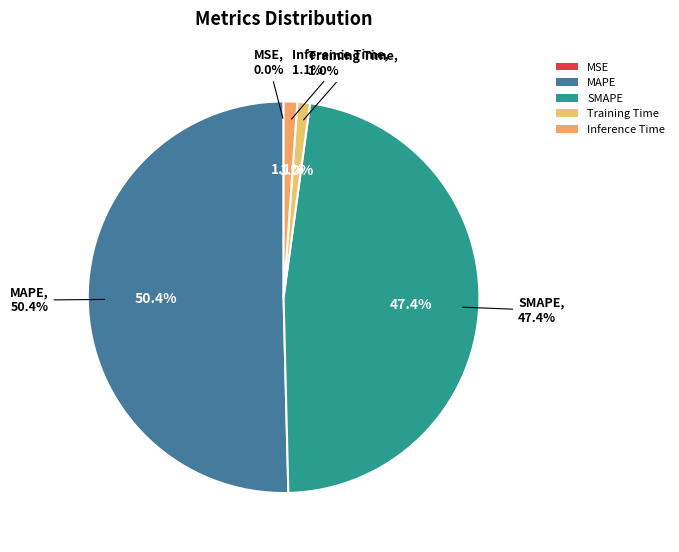

What percentage is the Training Time slice, to the nearest percent?

1%